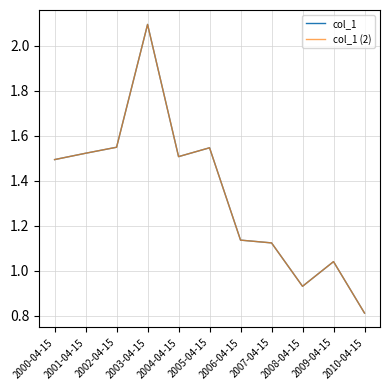

True or false: col_1 has a value of 0.5 at 2008-04-15.

False